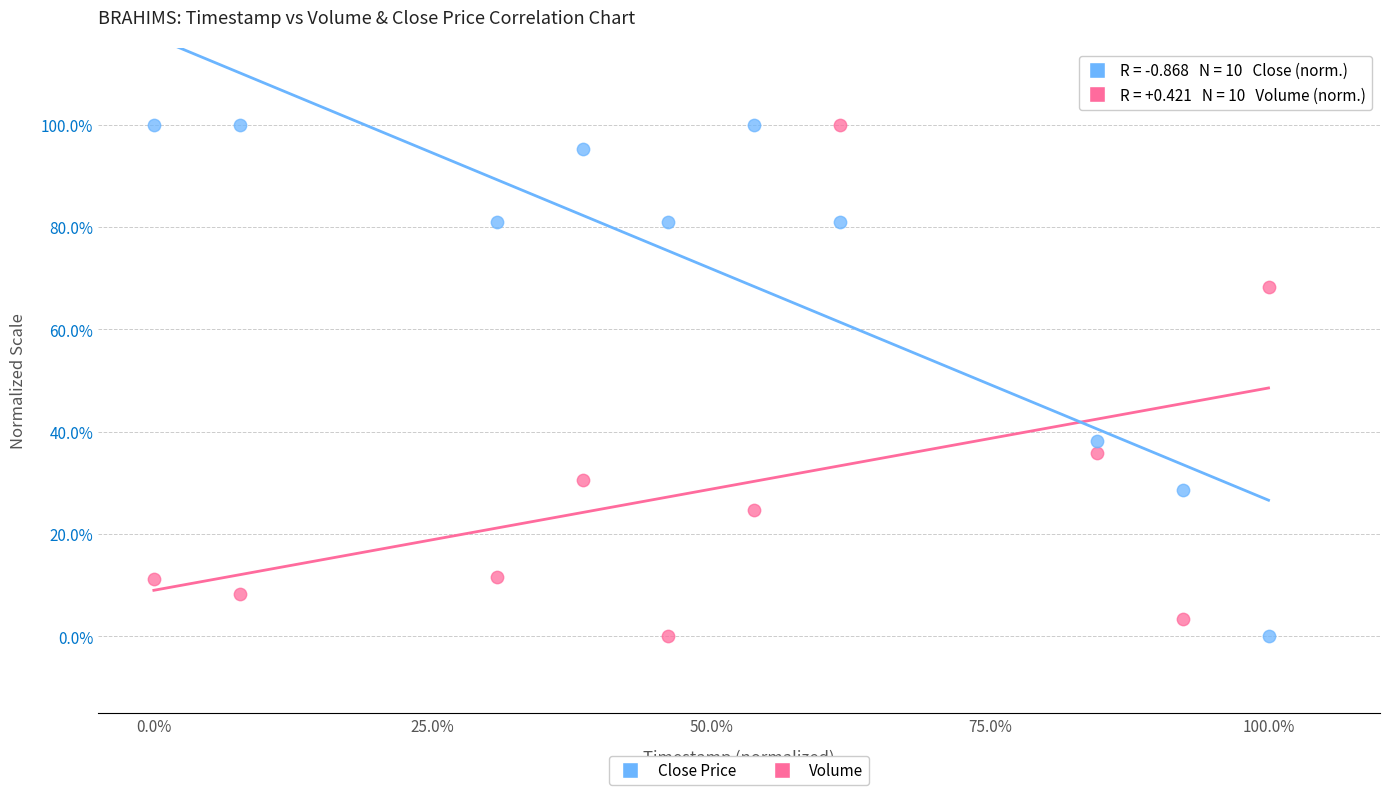

Across all data points, what is the range of X values (max minus min)?

100.0